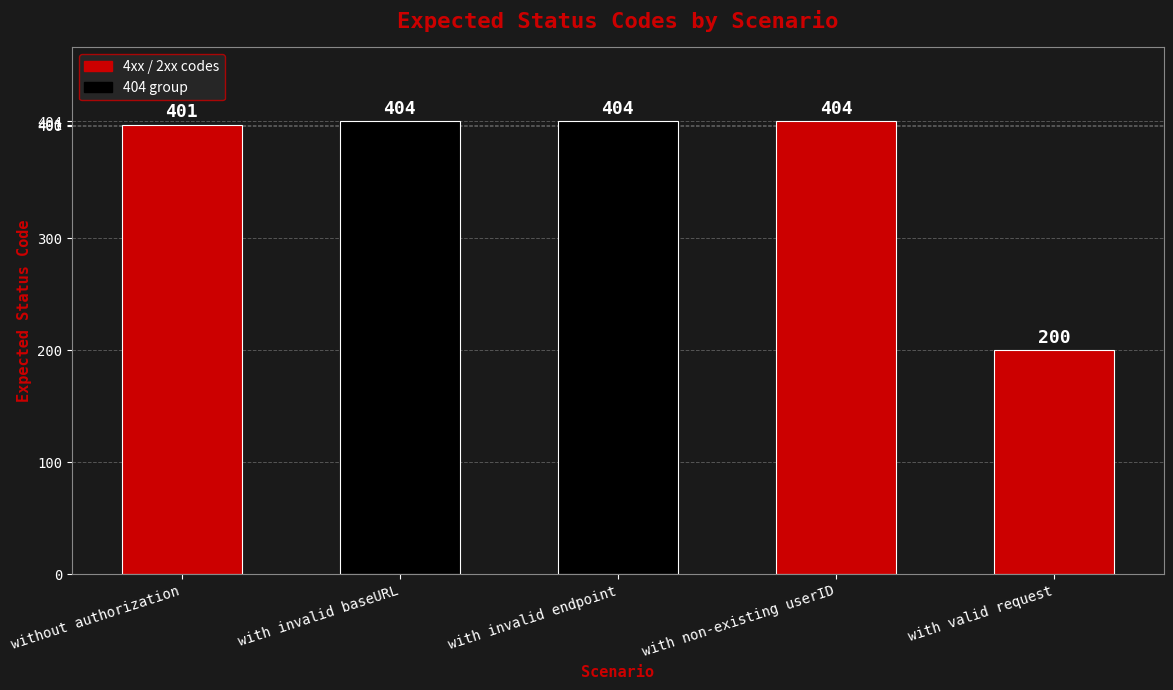

What is the sum of all values?

1813